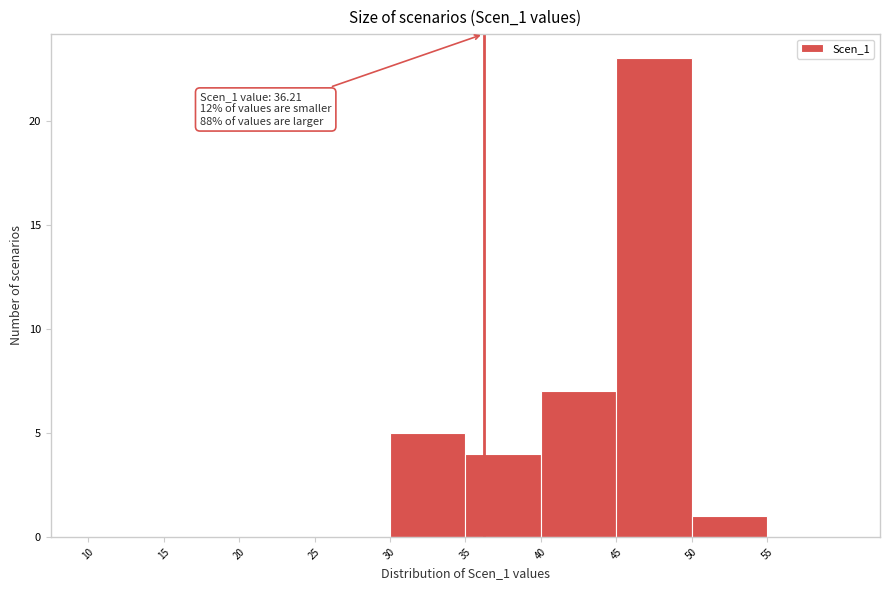

Which range on the x-axis has the tallest bar?

45 to 50